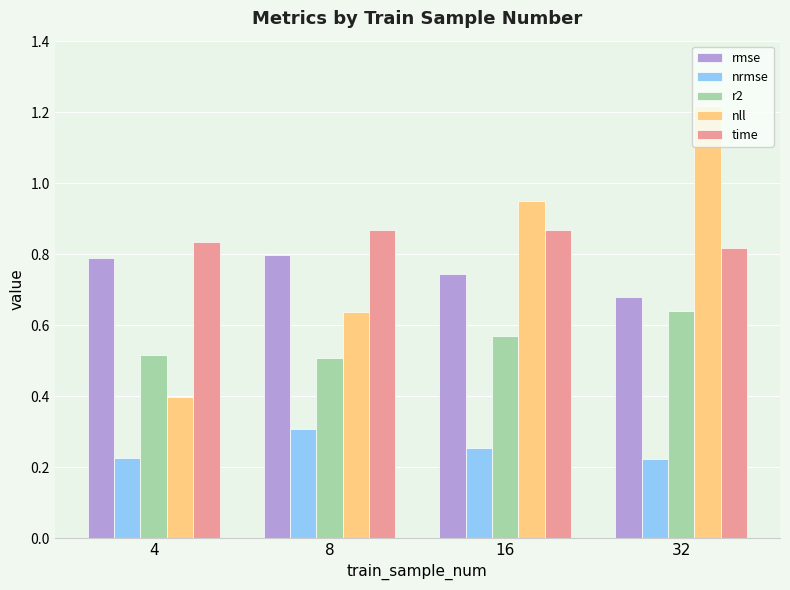

List the series in order of their peak value, highest first.

nll, time, rmse, r2, nrmse